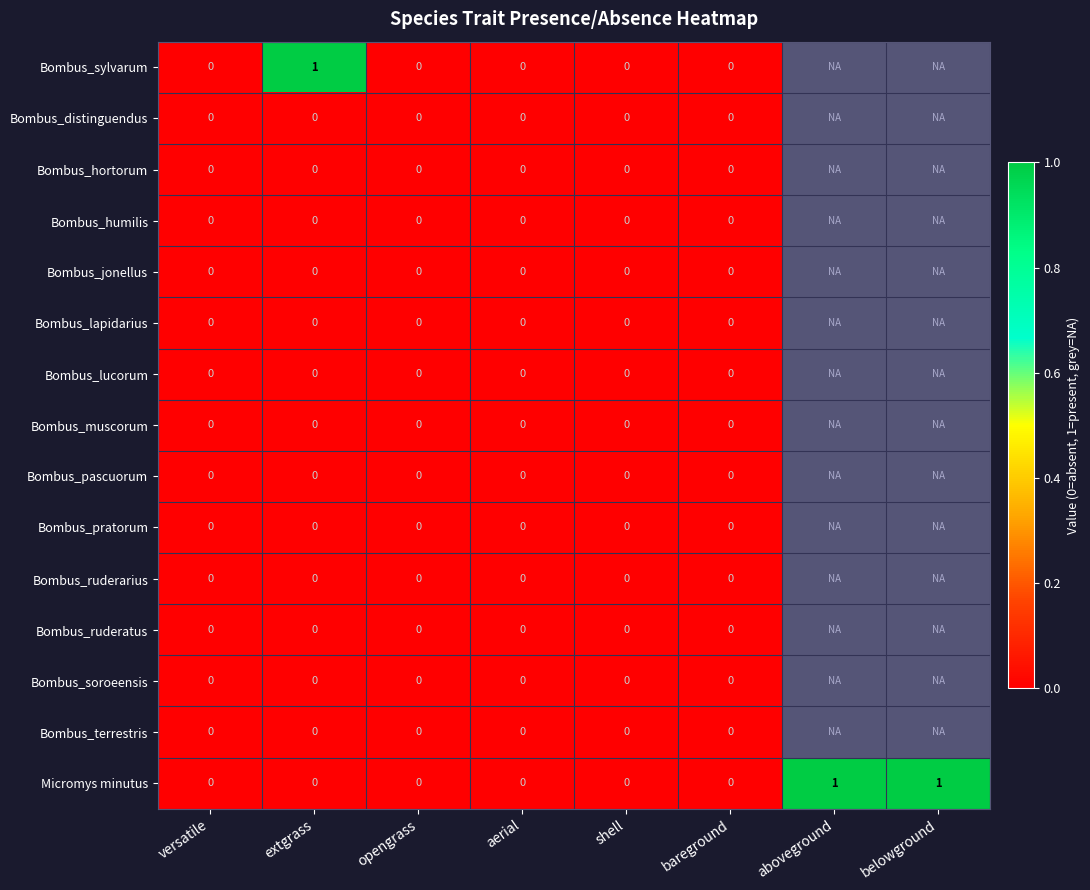

Which category has the highest value in the Bombus_distinguendus series?

versatile